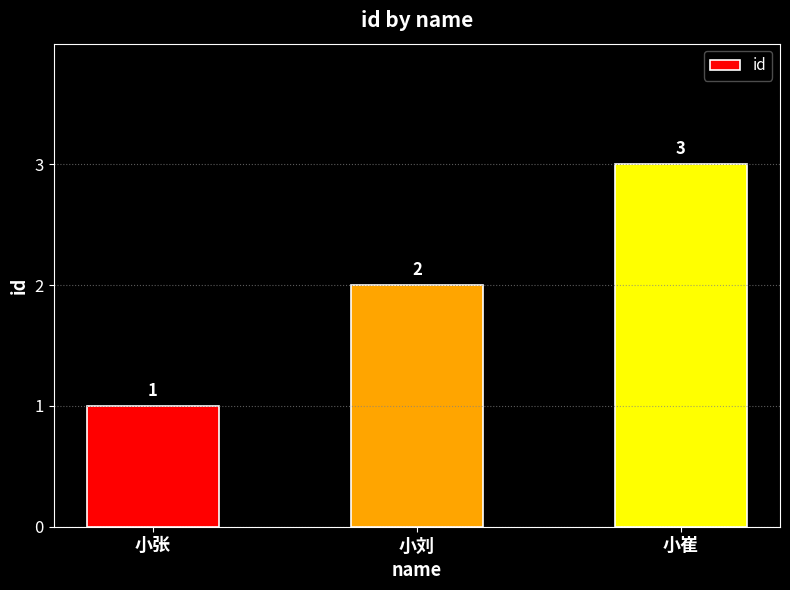

What is the smallest value displayed?

1